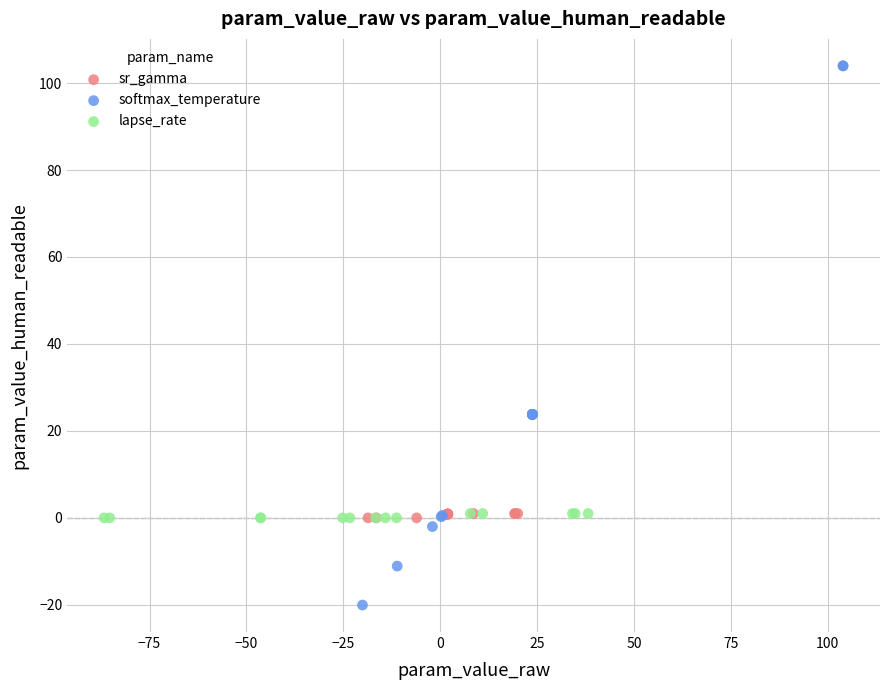

What are all the series names shown in the legend?

sr_gamma, softmax_temperature, lapse_rate